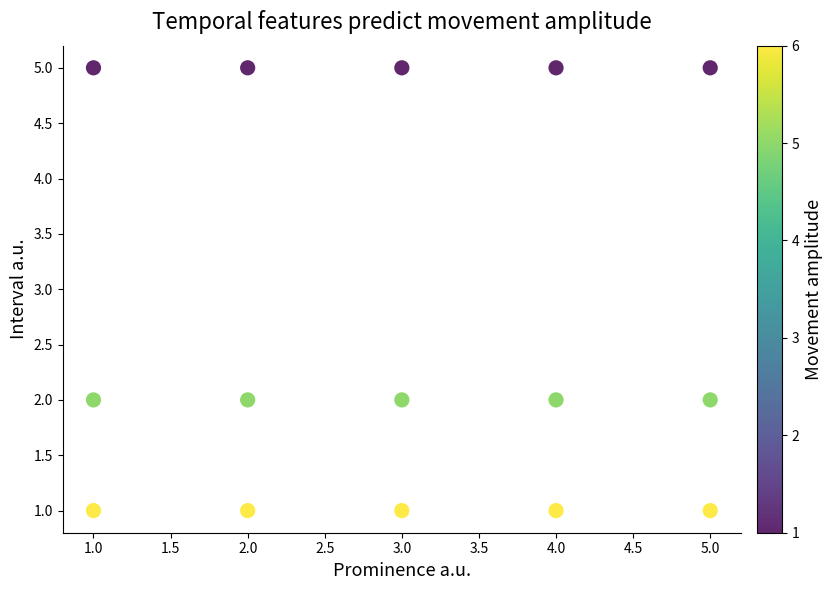

What is the range of X values (max minus min)?

4